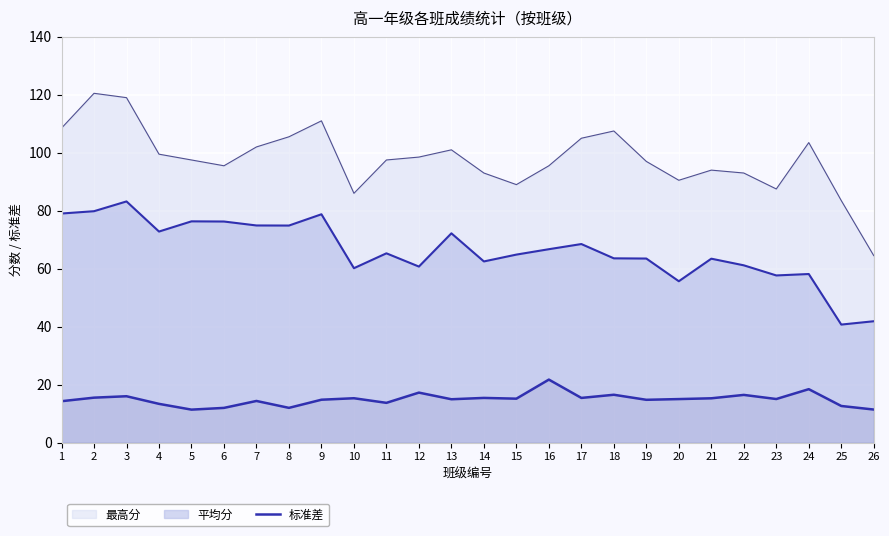

Which label corresponds to the smallest value in the chart?

5